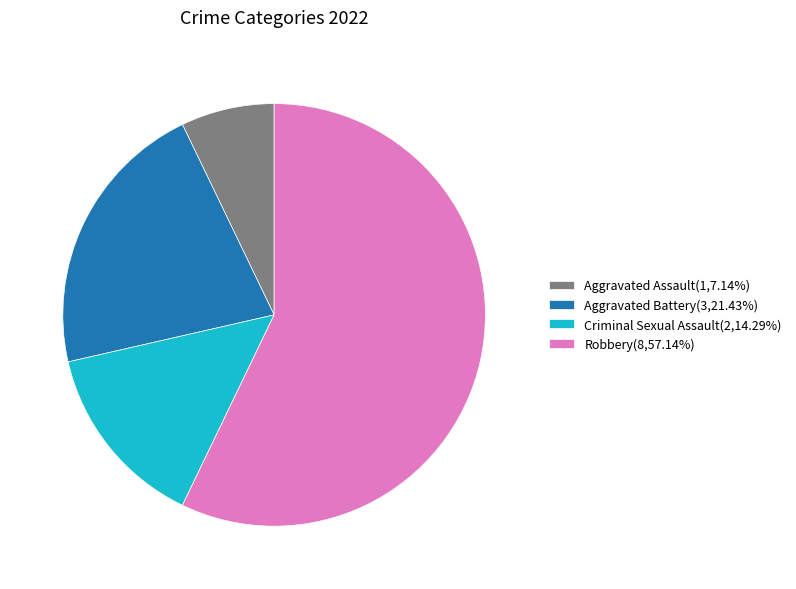

Combined, do Robbery(8,57.14%) and Criminal Sexual Assault(2,14.29%) account for over 50%?

Yes